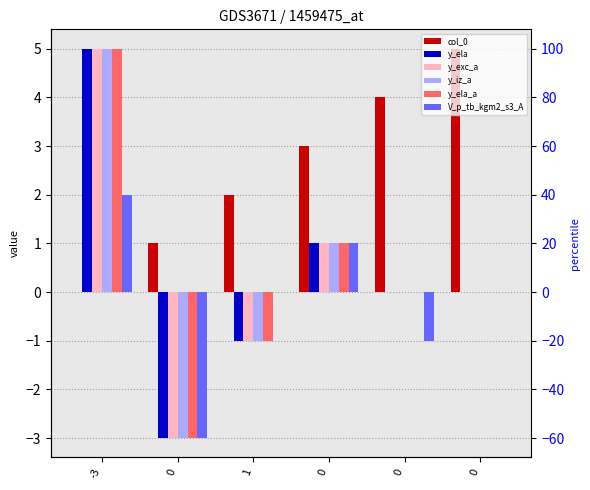

What is the sum of the V_p_tb_kgm2_s3_A values at -3 and 0?

2